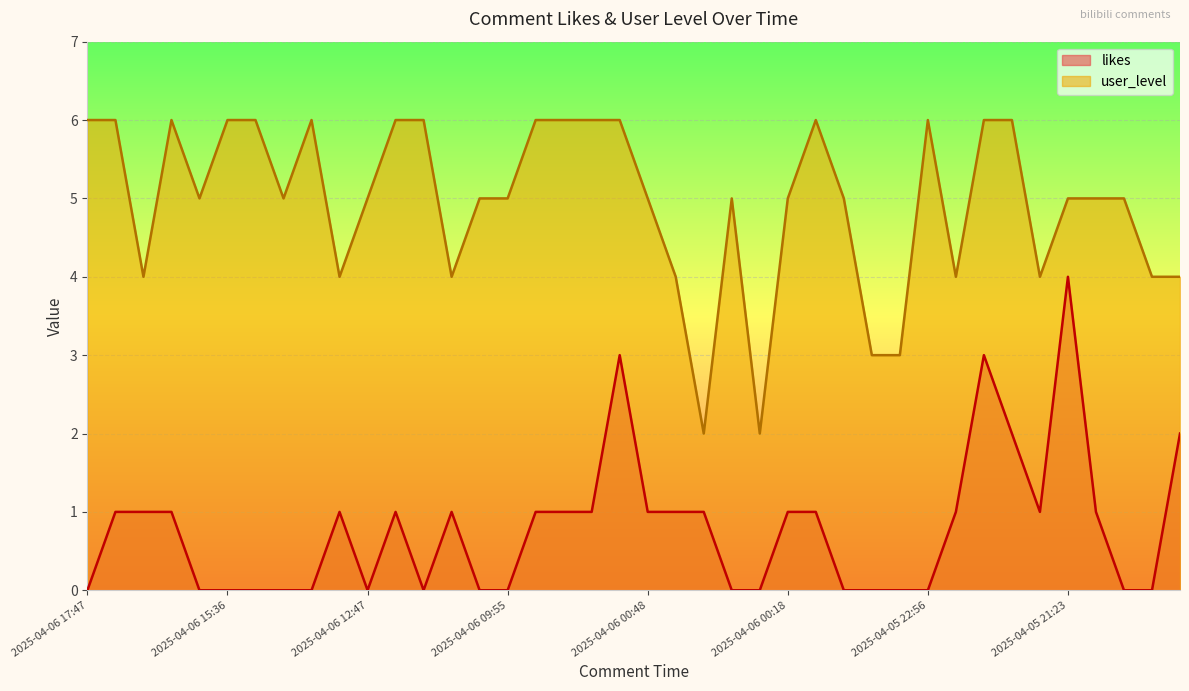

The user_level series shows 6 at 2025-04-05 22:00. True or false?

True